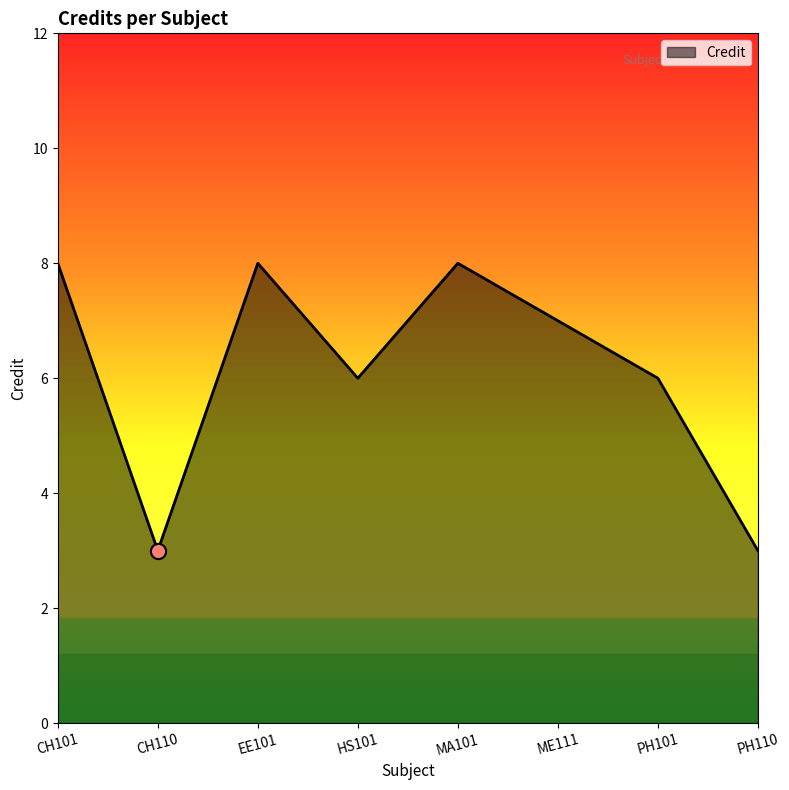

Approximately how many times larger is the value at HS101 compared to ME111?

0.9